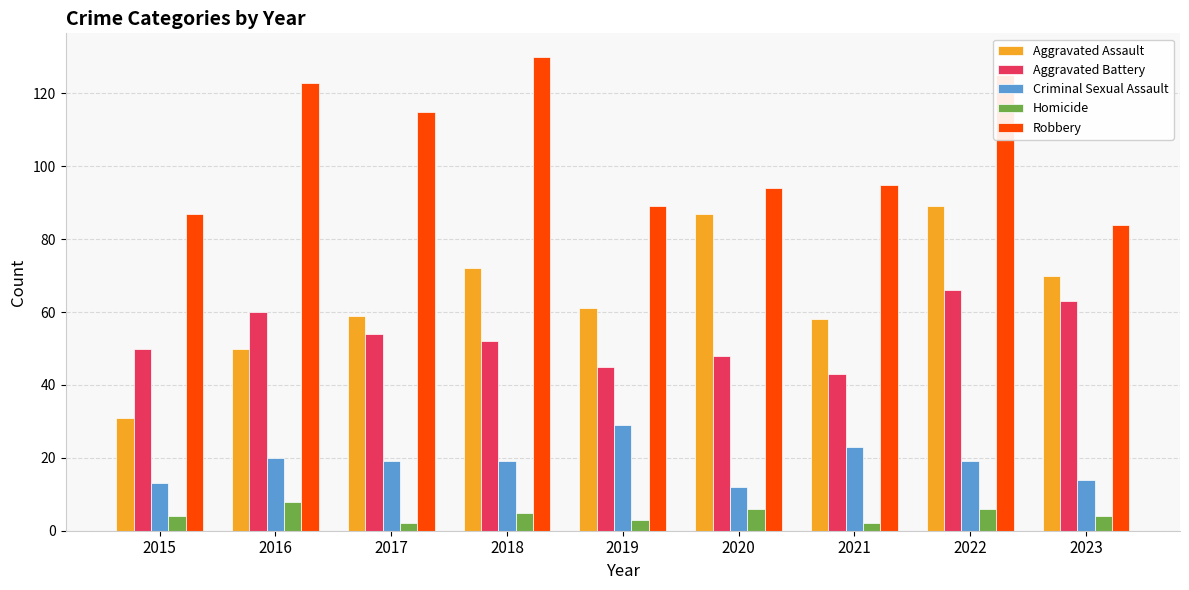

Is the value of Homicide at 2021 greater than the value of Aggravated Battery at 2022?

No